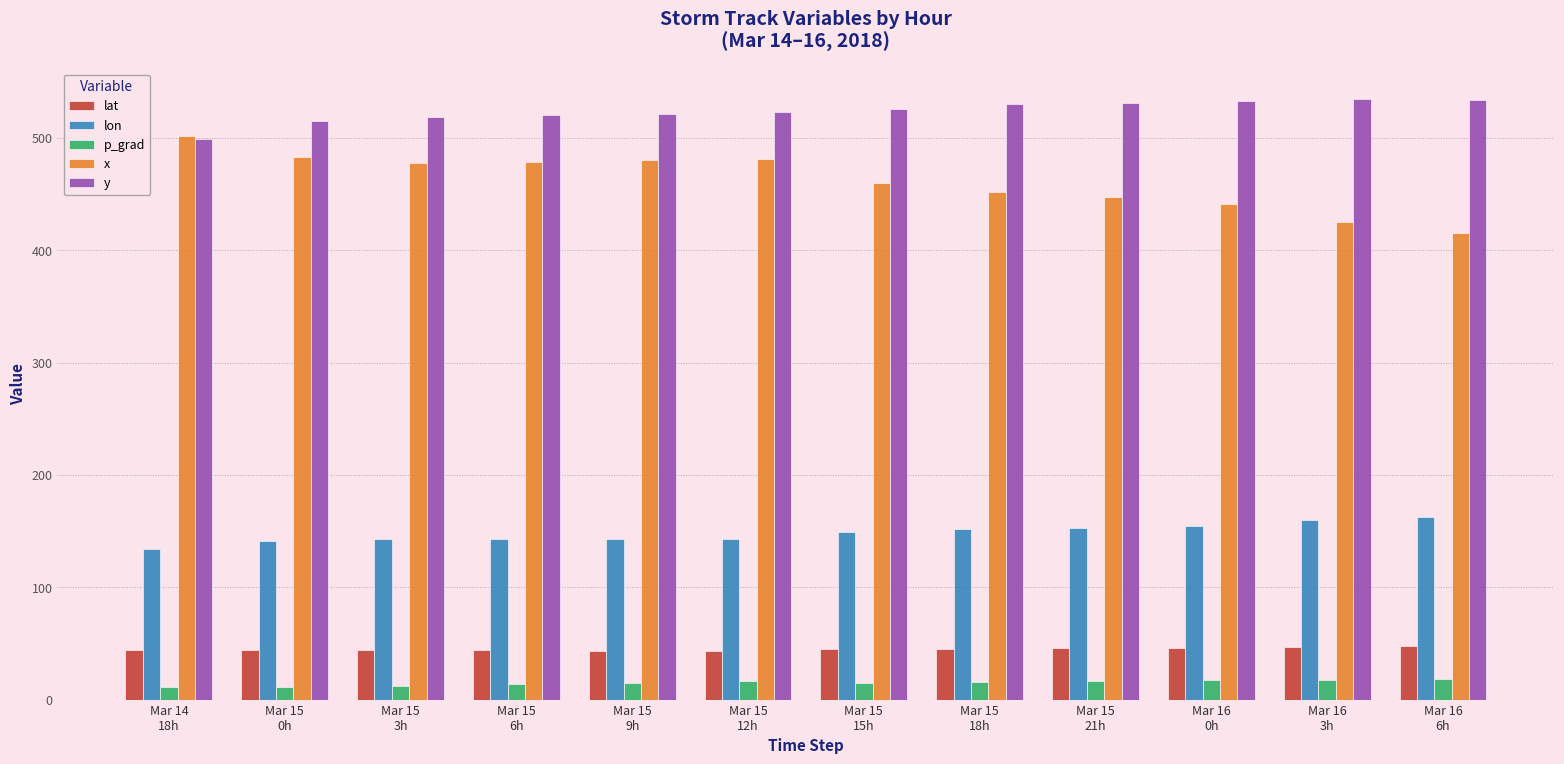

The value of lon at Mar 15
18h is 231.2. True or false?

False